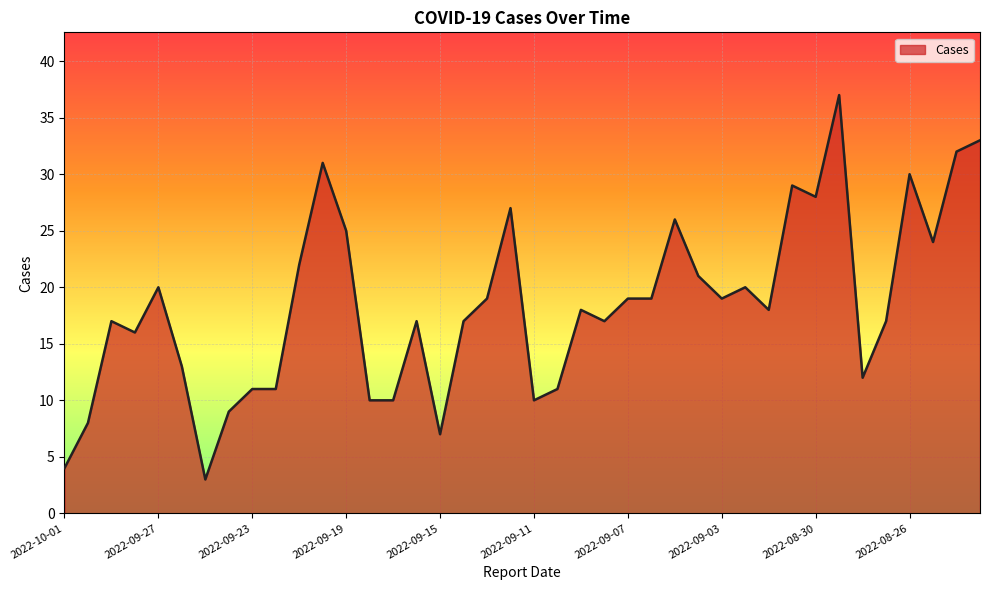

What is the smallest value displayed?

3